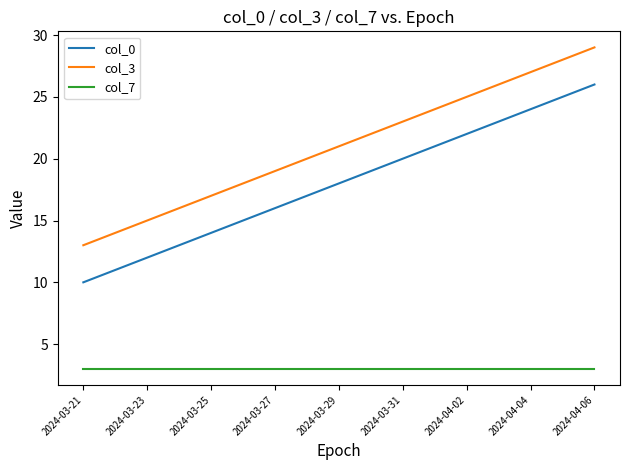

Does the chart display data point markers on the line(s)?

No